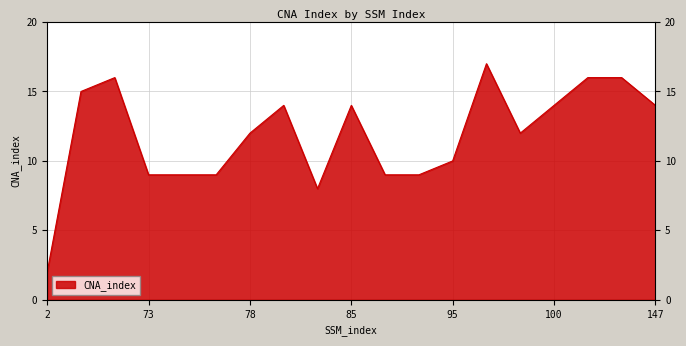

How many lines are shown in the chart?

1